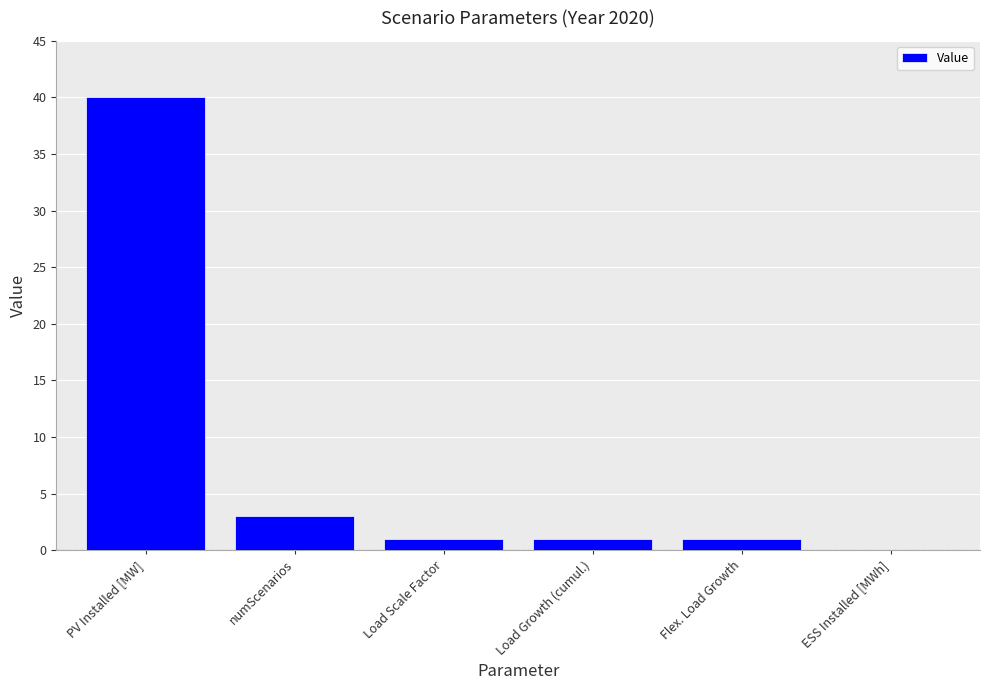

Reading right to left, extract all data points from this chart.

0	1	1	1	3	40